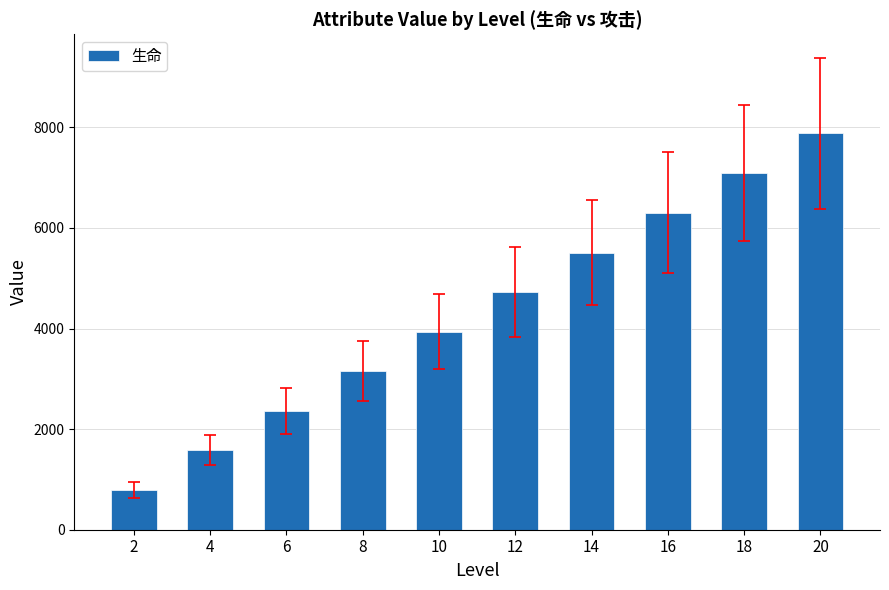

What is the difference between the maximum and minimum values?

7090